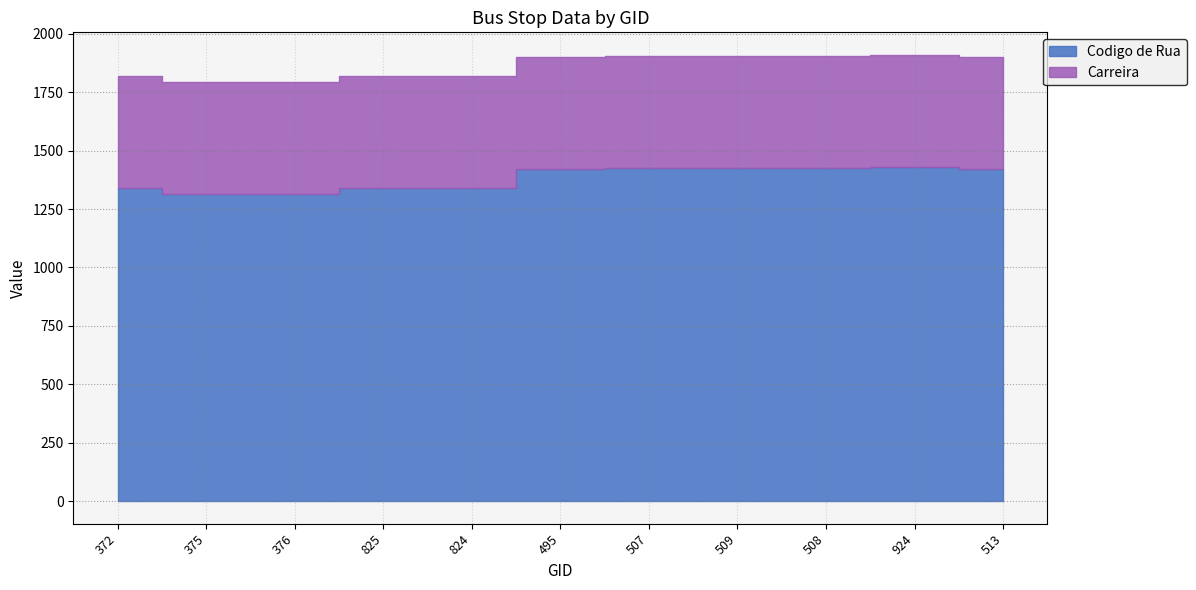

What is the maximum value shown in the chart?

1431